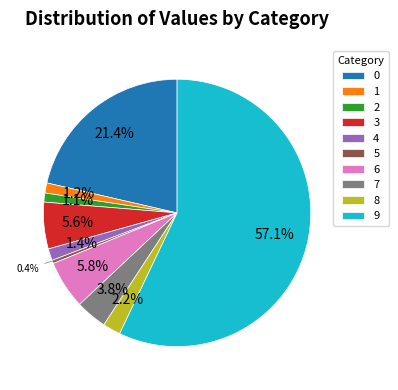

Which slice is the largest?

9